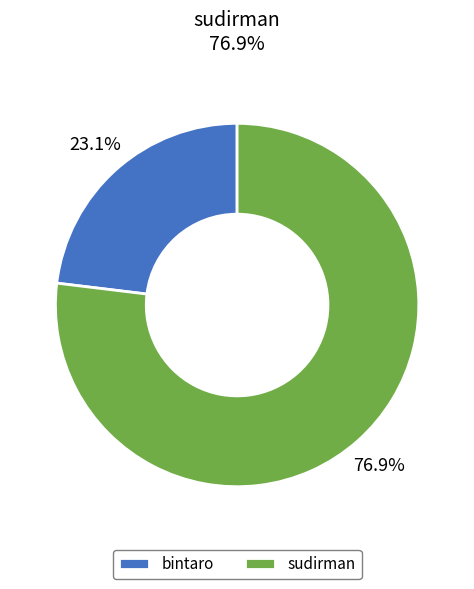

To the nearest percent, what is the difference between the sudirman and bintaro slice percentages?

54%